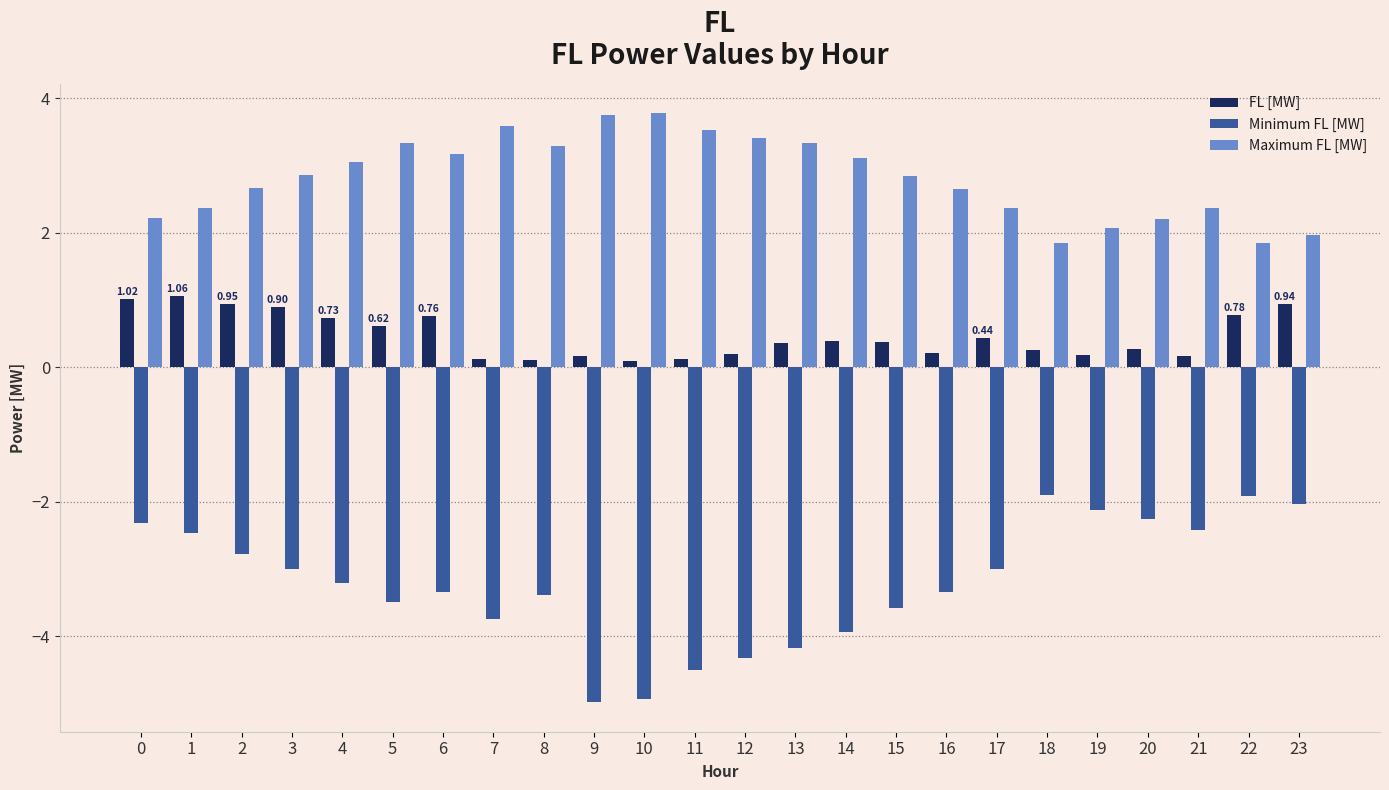

Rank the series by their maximum value, from highest to lowest.

Maximum FL [MW], FL [MW], Minimum FL [MW]